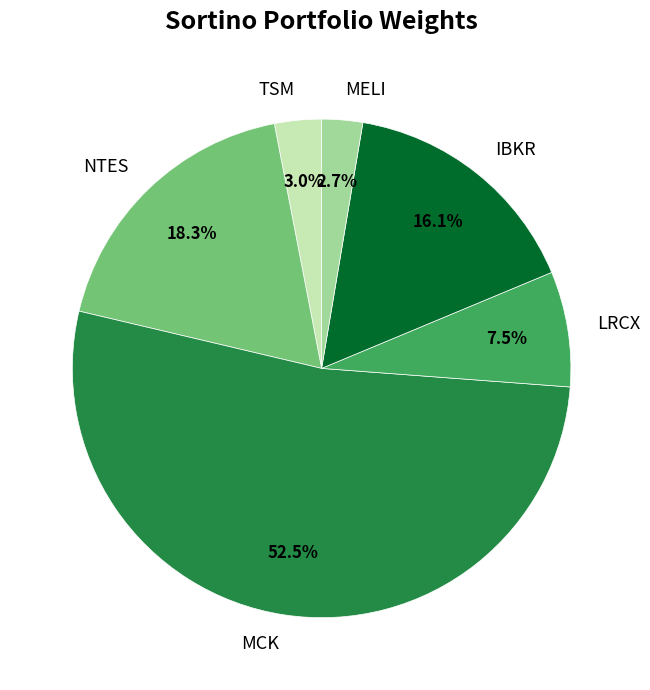

What is the ratio of the value at LRCX to the value at IBKR?

0.5